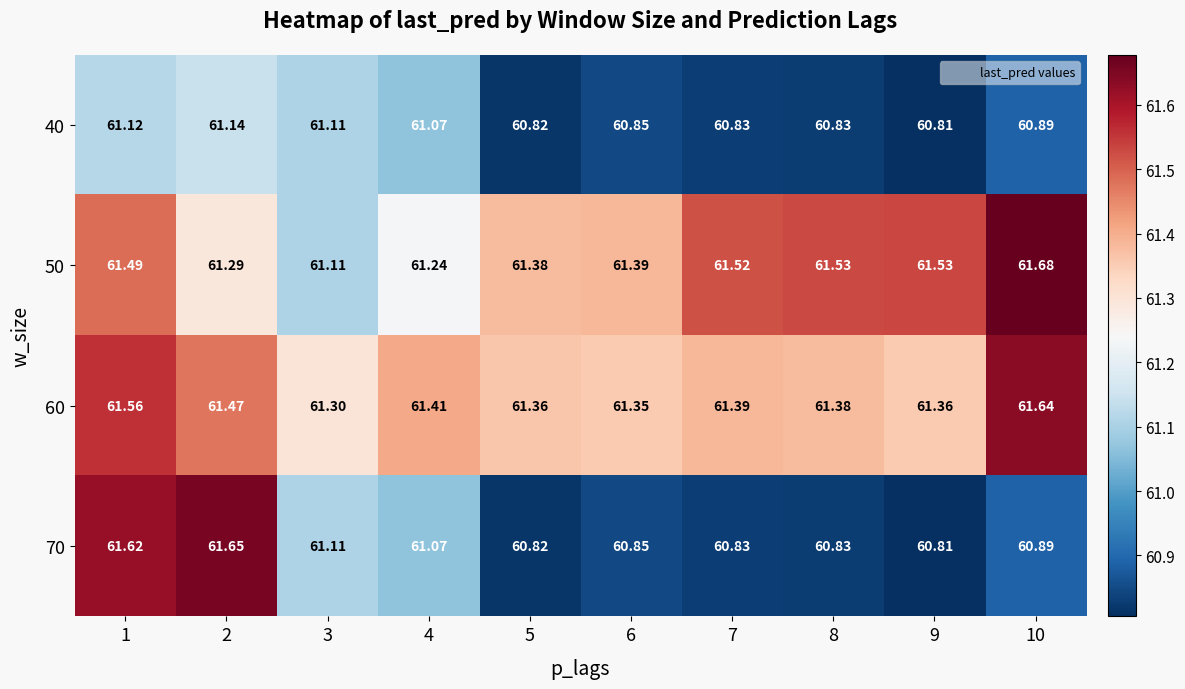

Between 2 and 5, which series saw the biggest shift?

70